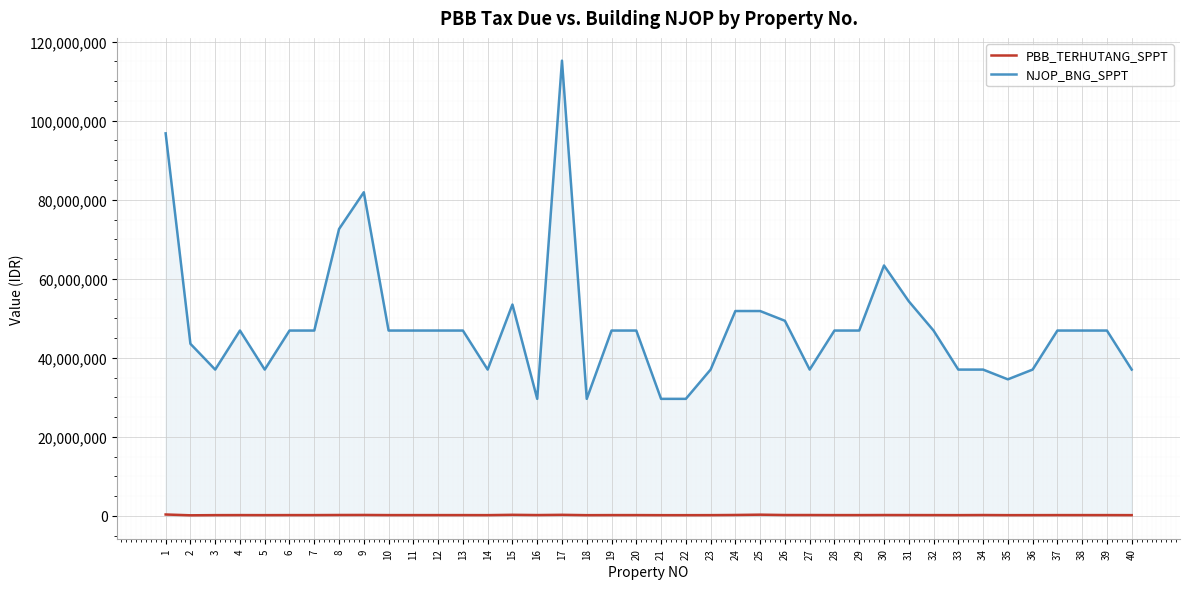

What is the difference between the maximum and minimum values in the NJOP_BNG_SPPT series?

85564000